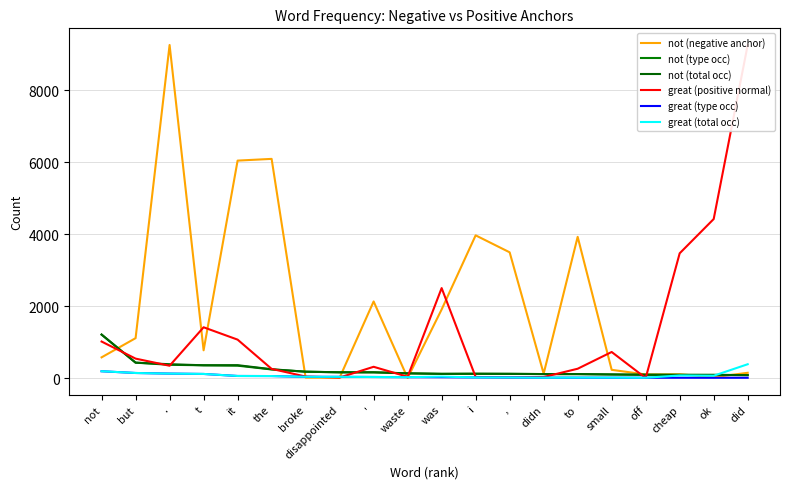

What is the minimum value for great (type occ)?

16